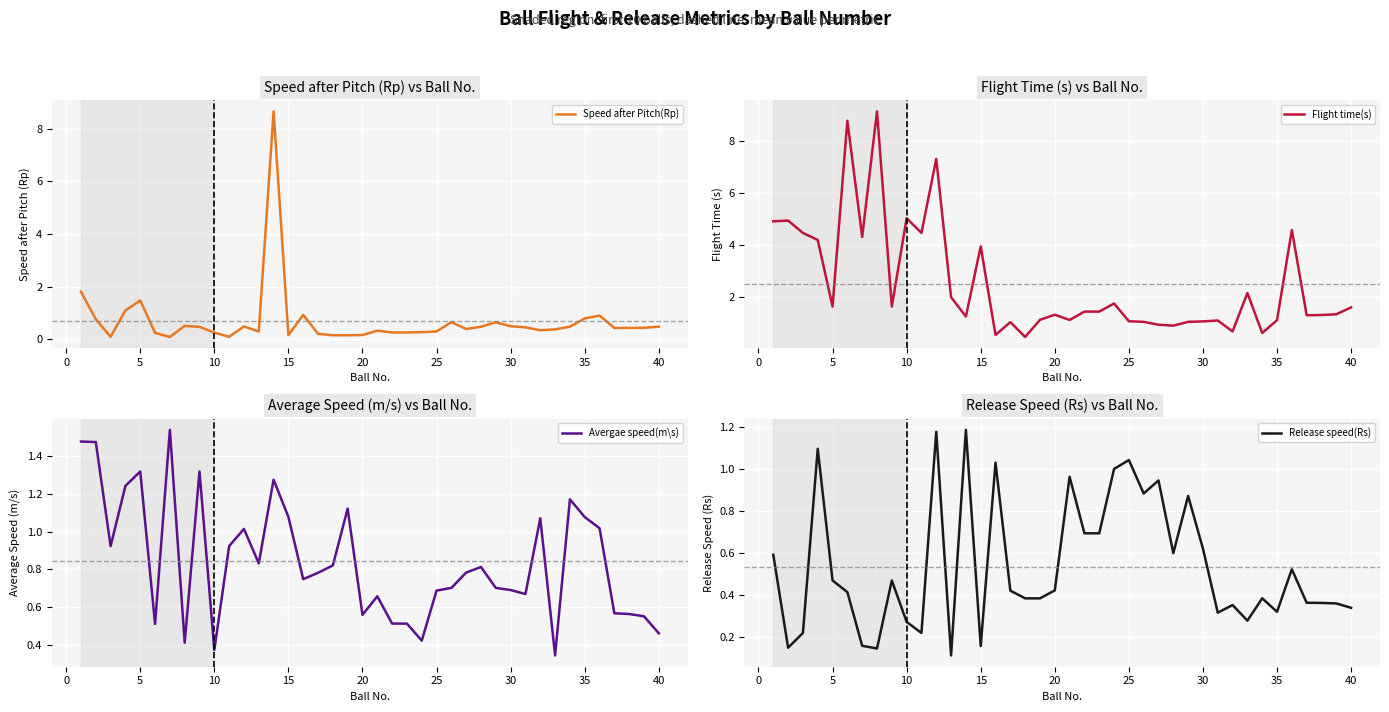

What is the highest value of the Speed after Pitch(Rp) series?

8.7